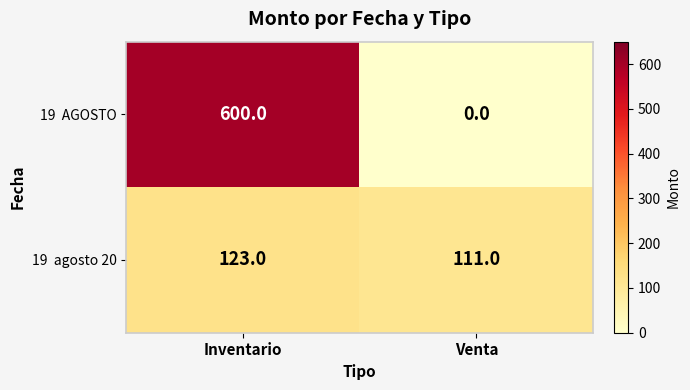

What is the difference between the highest and lowest values at Inventario?

477